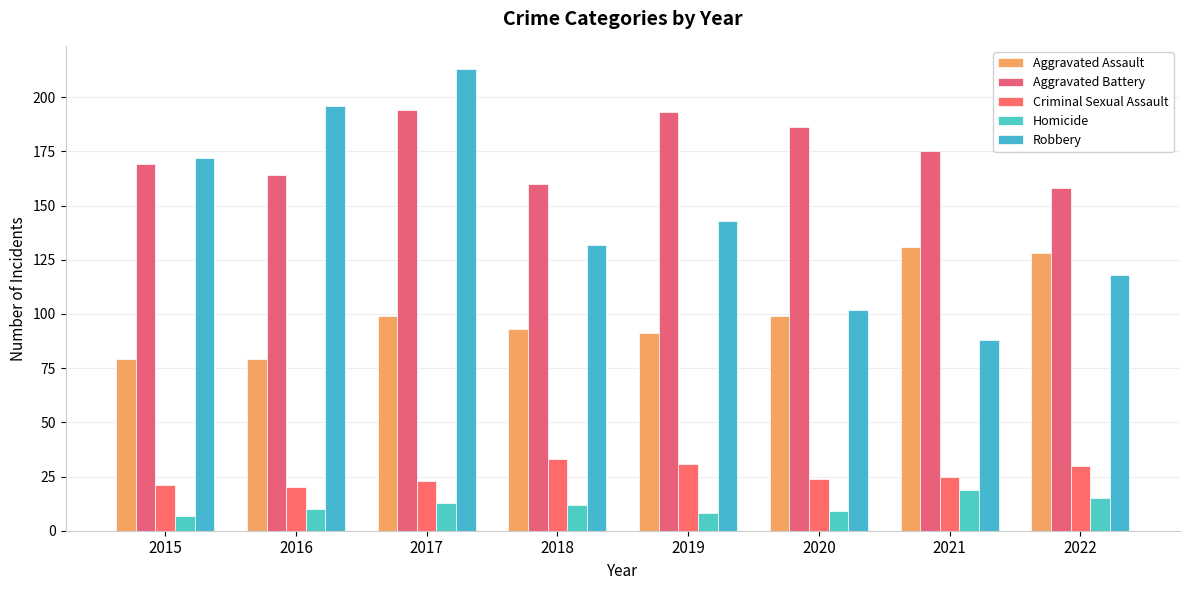

Count the Robbery values in the range 118 to 196.

5